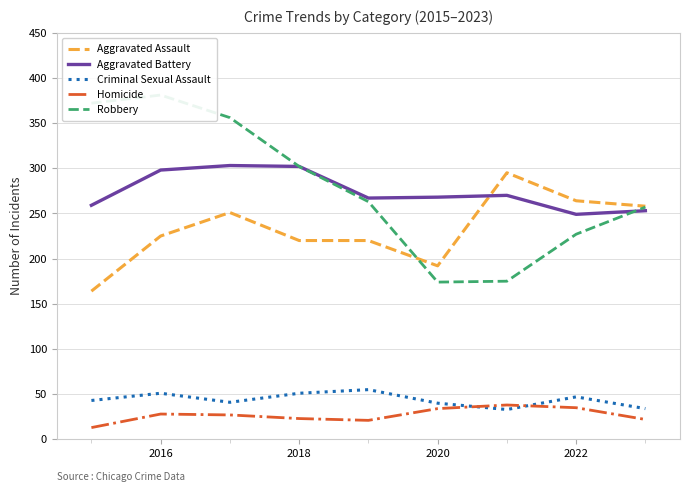

Is this an area chart (filled region under the line)?

No